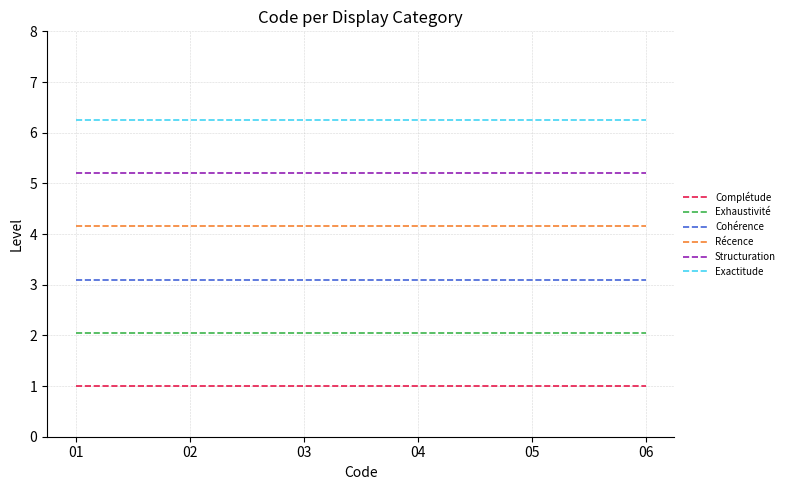

What is the minimum value for Récence?

4.2